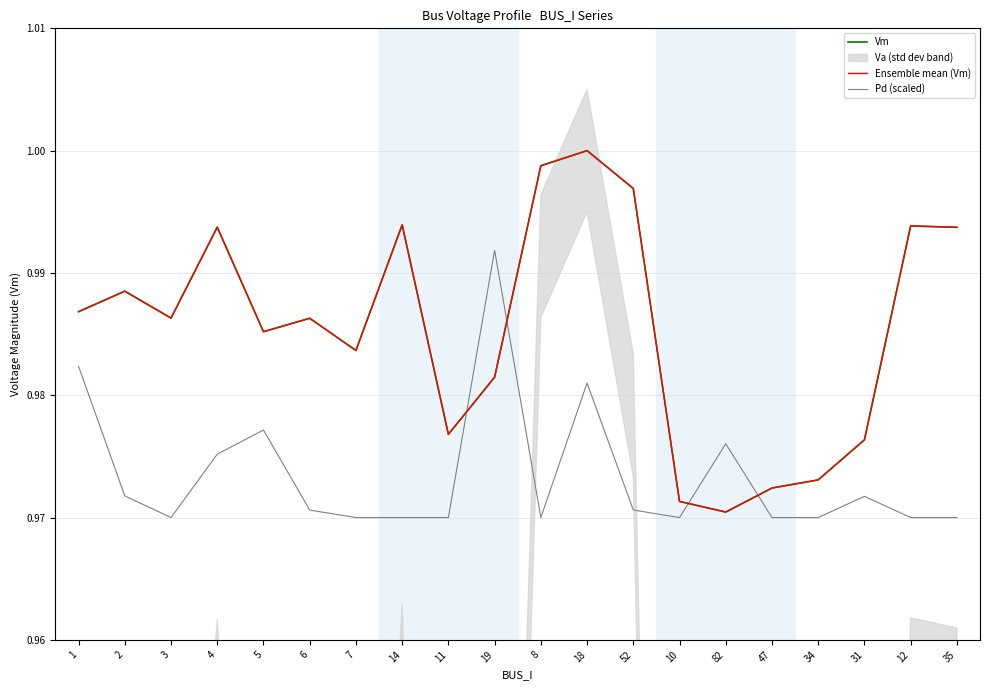

Reading left to right, extract all data points from this chart.

Vm: 1.0	1.0	1.0	1.0	1.0	1.0	1.0	1.0	1.0	1.0	1.0	1.0	1.0	1.0	1.0	1.0	1.0	1.0	1.0	1.0
Ensemble mean (Vm): 1.0	1.0	1.0	1.0	1.0	1.0	1.0	1.0	1.0	1.0	1.0	1.0	1.0	1.0	1.0	1.0	1.0	1.0	1.0	1.0
Pd (scaled): 1.0	1.0	1.0	1.0	1.0	1.0	1.0	1.0	1.0	1.0	1.0	1.0	1.0	1.0	1.0	1.0	1.0	1.0	1.0	1.0